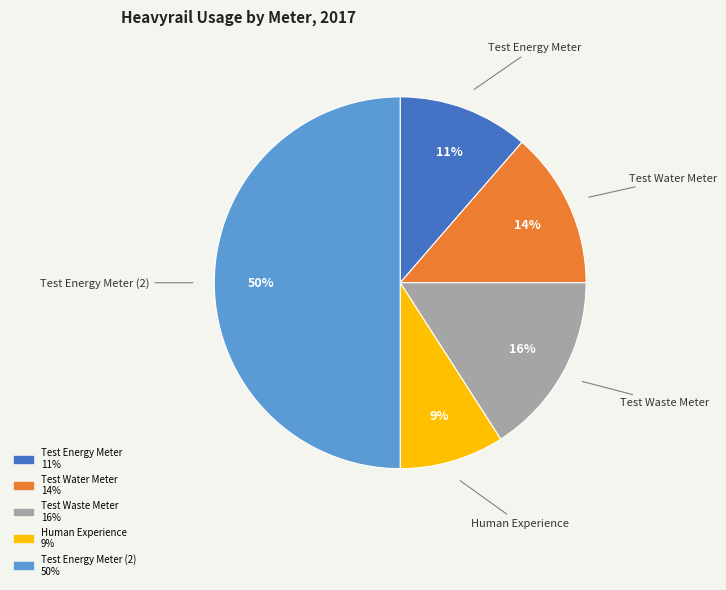

To the nearest percent, what is the difference between the largest and smallest slice percentages?

41%